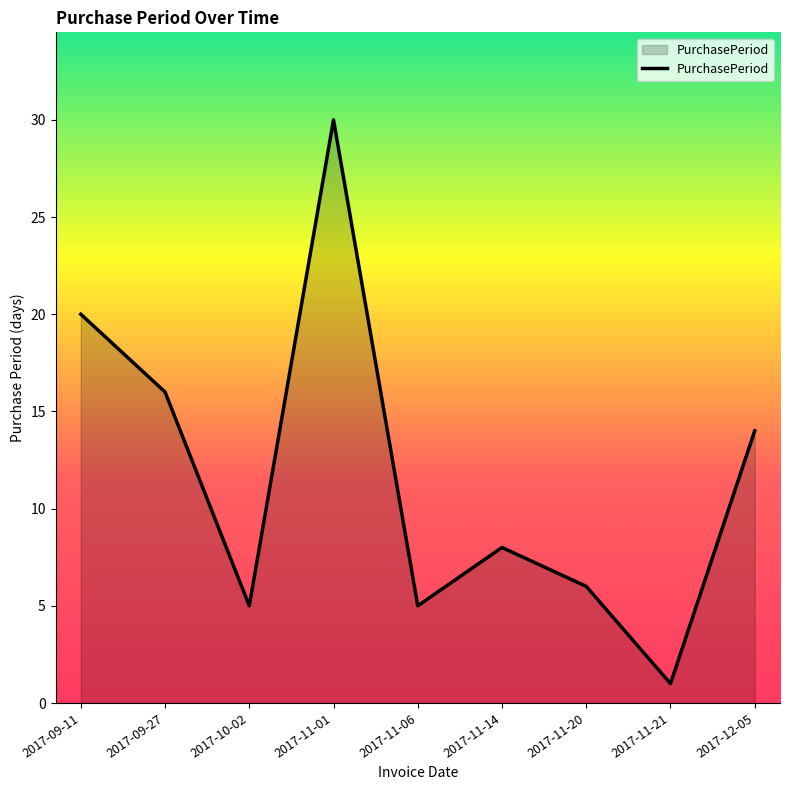

What is the sum of the values at 2017-11-21 and 2017-12-05?

15